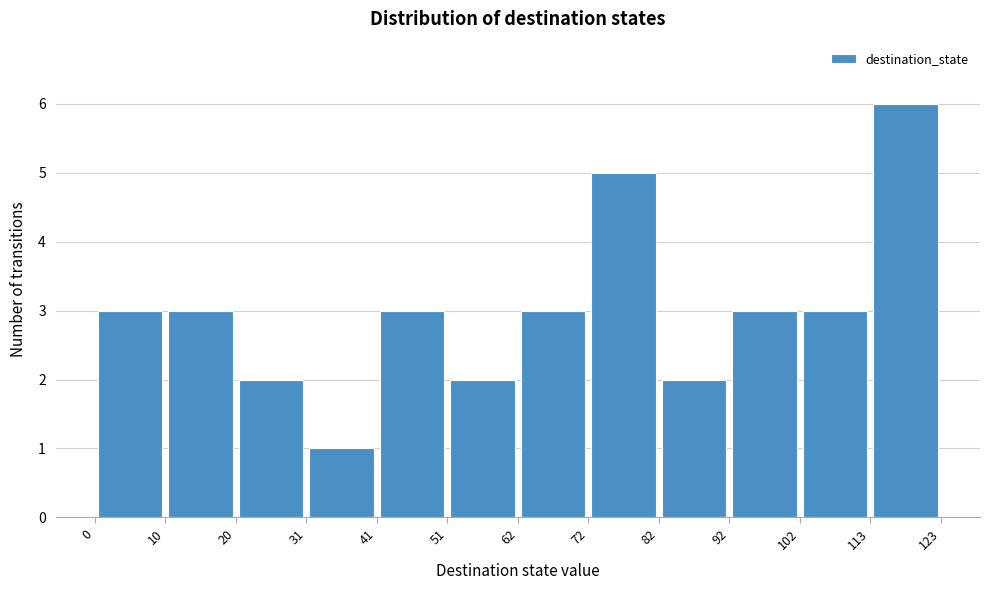

Over which range of the x-axis is the bar tallest?

113 to 123